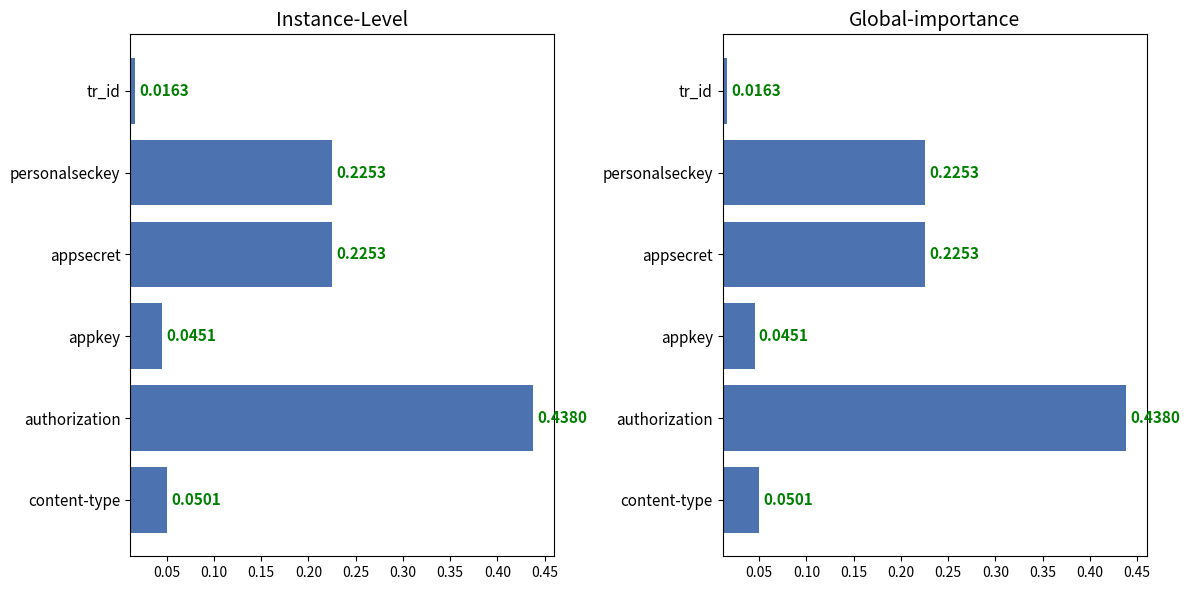

What value does the Global-importance series have at authorization?

0.4